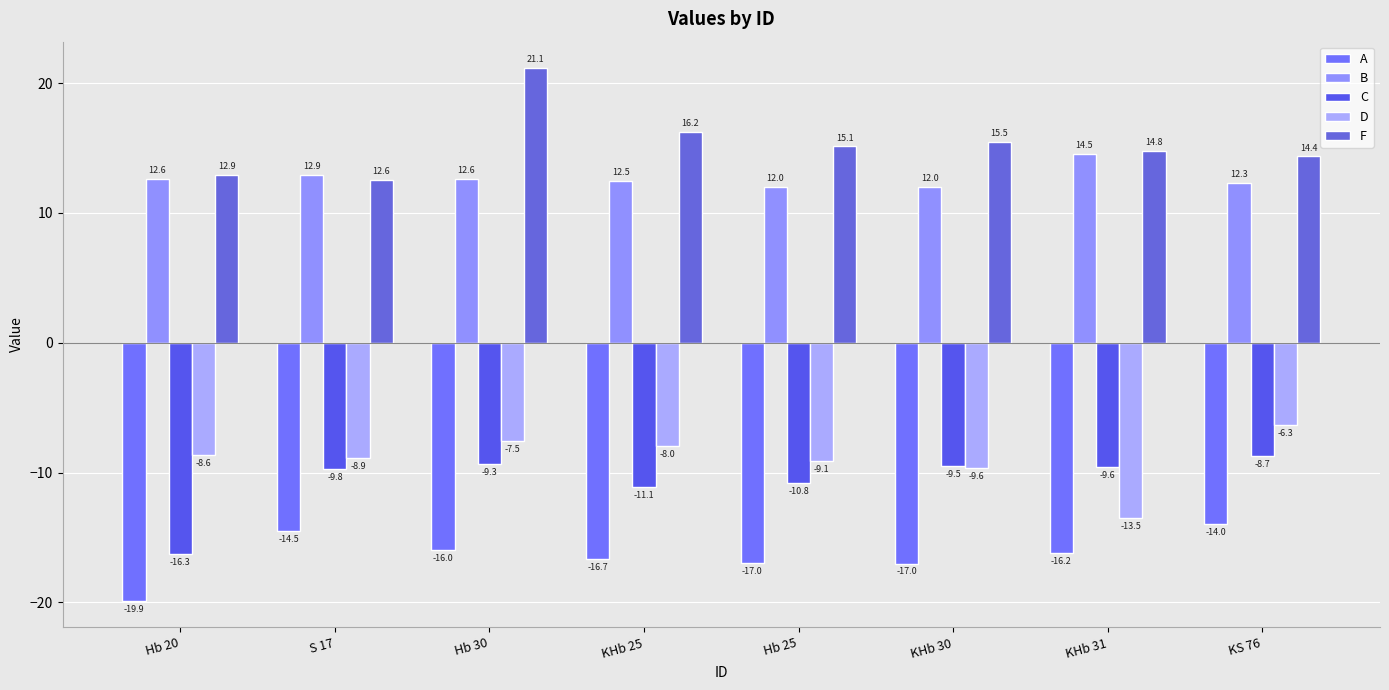

What is the label of the 4th bar from the right?

Hb 25